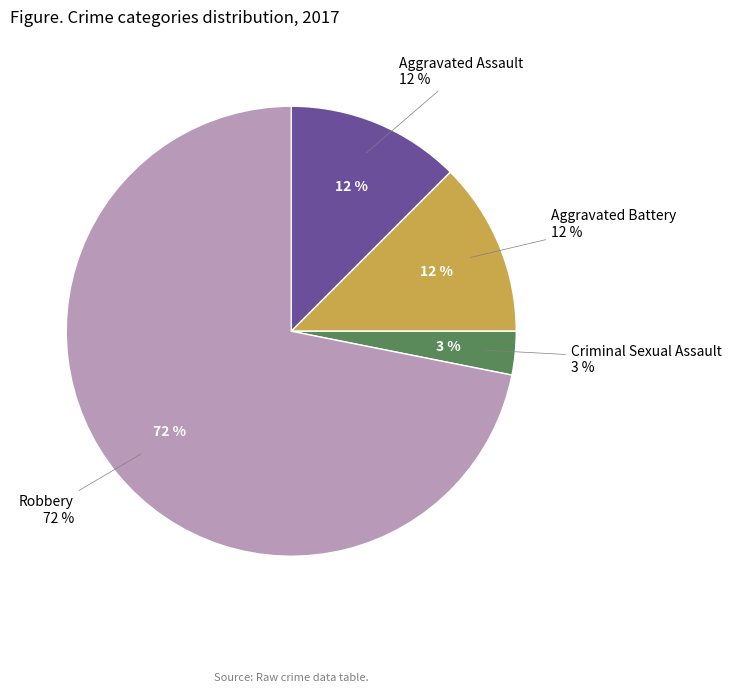

What is the total percentage of Aggravated Battery and Robbery?

84.4%